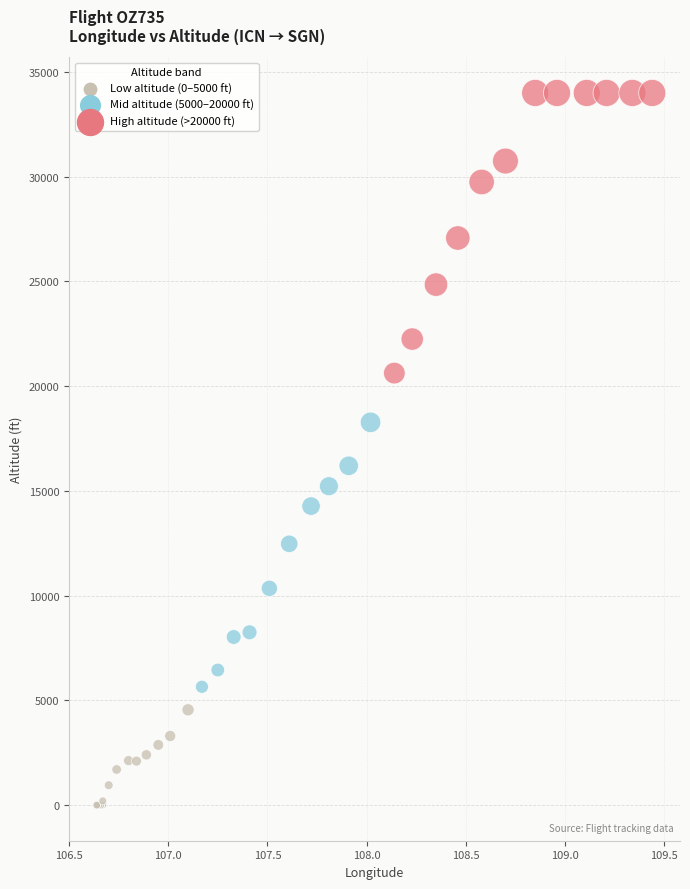

What Y value in the scatter plot is closest to 17000?

16200